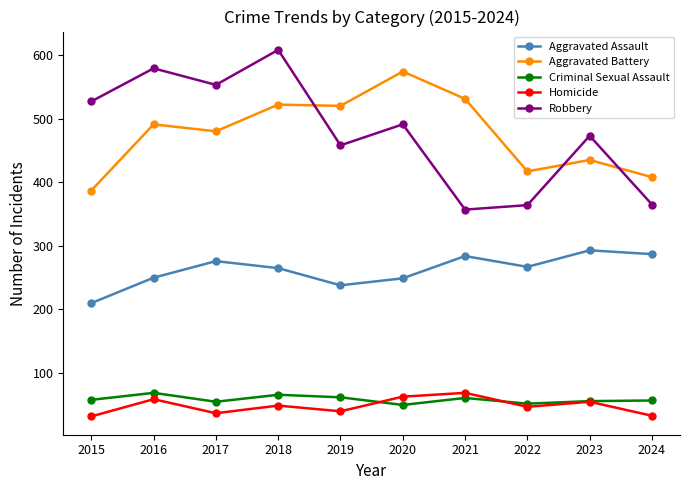

Which series changed the most between 2019 and 2023?

Aggravated Battery